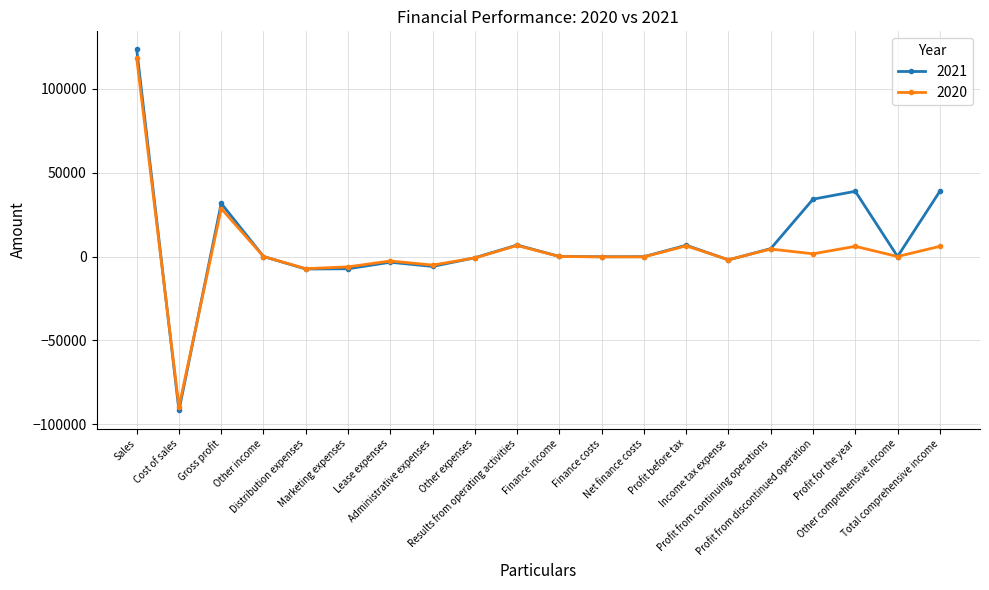

Where is 2020 nearest to the value 14291?

Results from operating activities